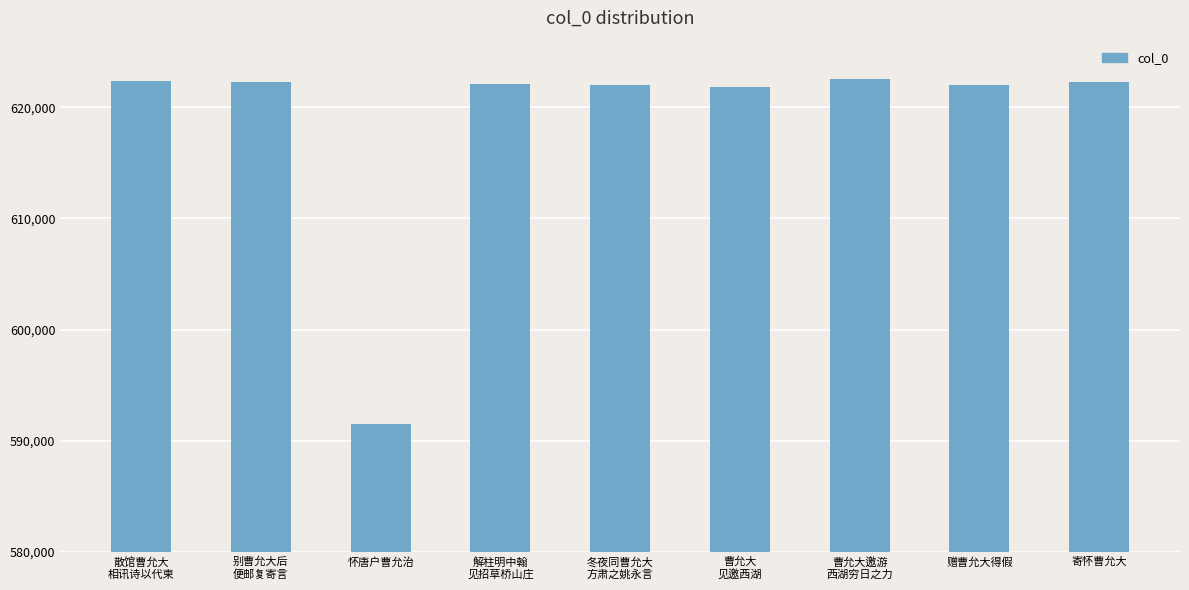

Read the value at 怀唐户曹允治.

591476